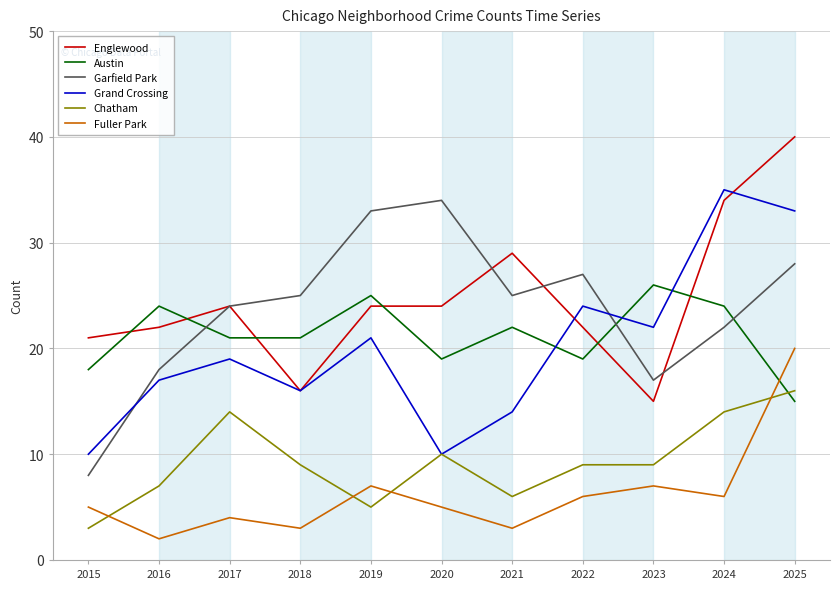

Where is the first local minimum for Garfield Park?

2021